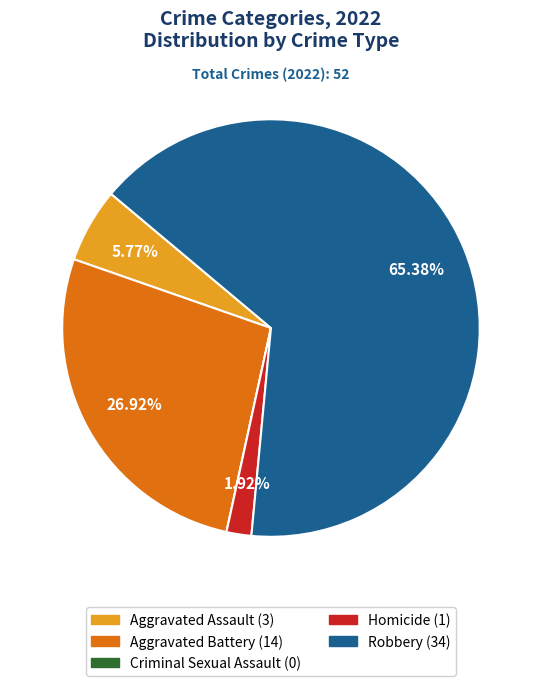

True or false: Aggravated Battery accounts for 16% of the total.

False